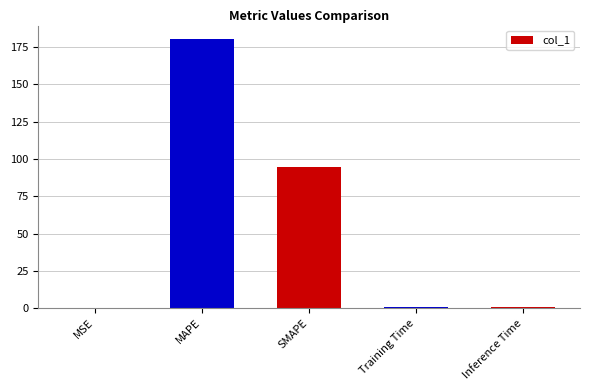

What is the maximum value shown in the chart?

180.5